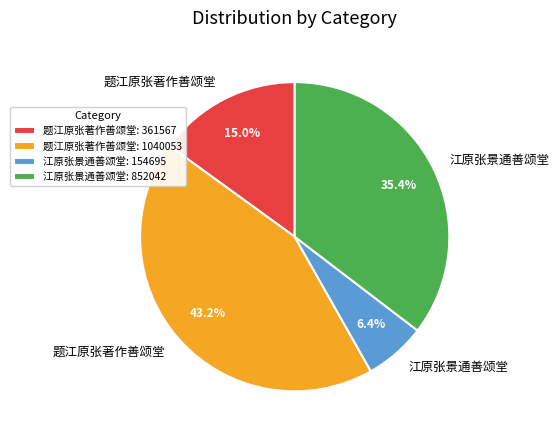

What percentage do 江原张景通善颂堂: 852042 and 题江原张著作善颂堂: 1040053 together represent?

78.6%